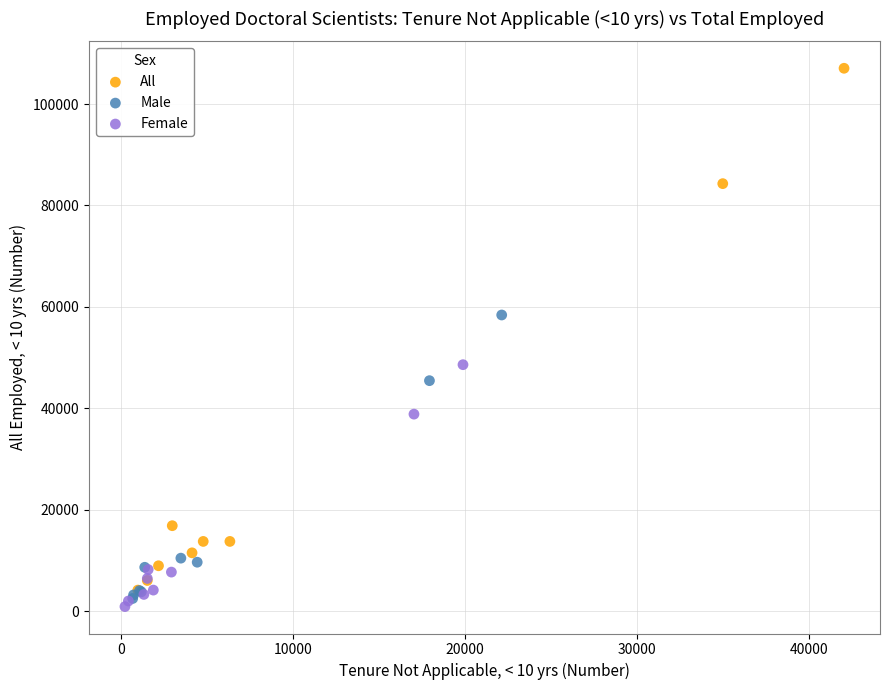

What are all the series names shown in the legend?

All, Male, Female